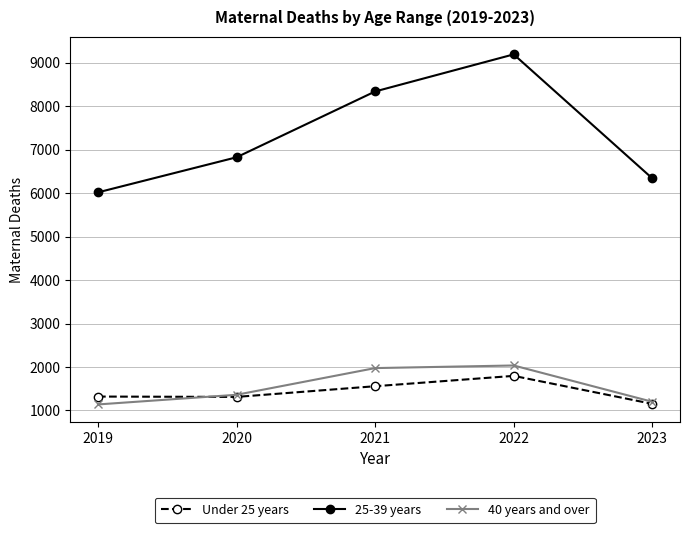

Which series changed the most between 2021 and 2022?

25-39 years